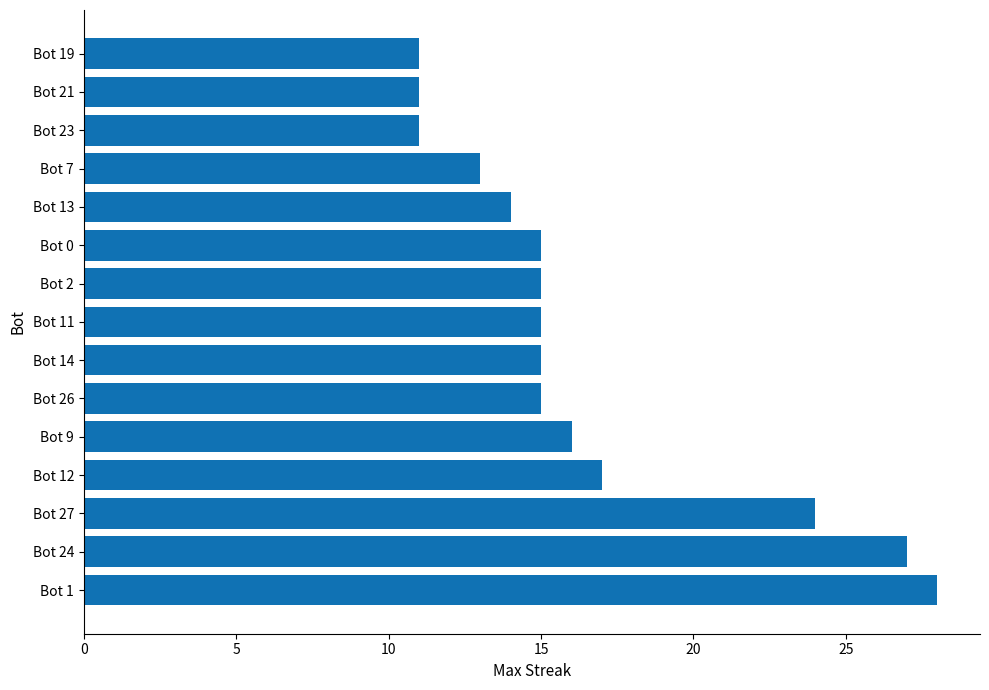

Reading bottom to top, what are all the values shown in this chart?

28	27	24	17	16	15	15	15	15	15	14	13	11	11	11